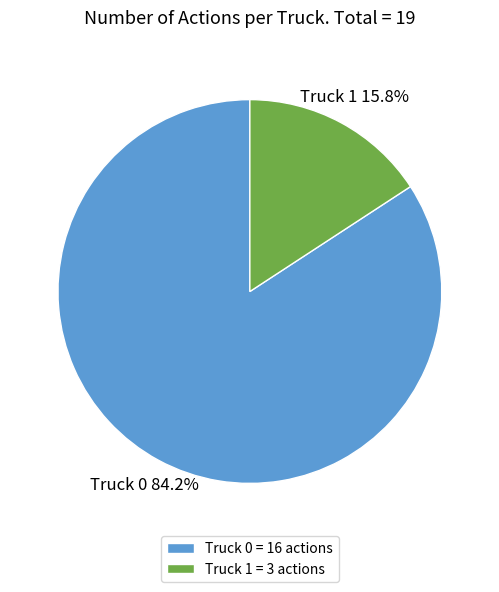

The Truck 0 slice represents 99% of the pie. True or false?

False